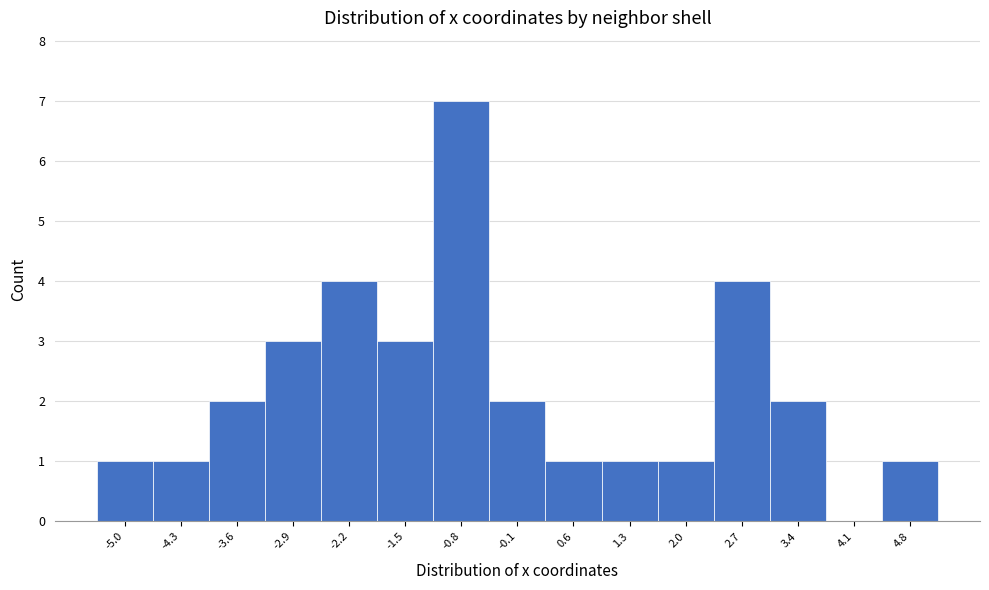

Reading left to right, list all the values displayed in this chart.

-5.0=1	-4.3=1	-3.6=2	-2.9=3	-2.2=4	-1.5=3	-0.8=7	-0.1=2	0.6=1	1.3=1	2.0=1	2.7=4	3.4=2	4.1=0	4.8=1